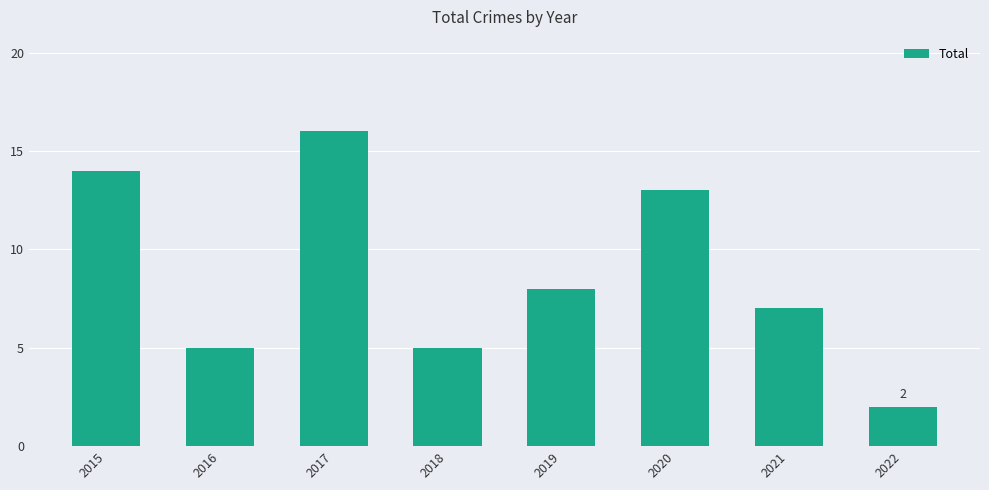

Which has a higher value, 2021 or 2018?

2021